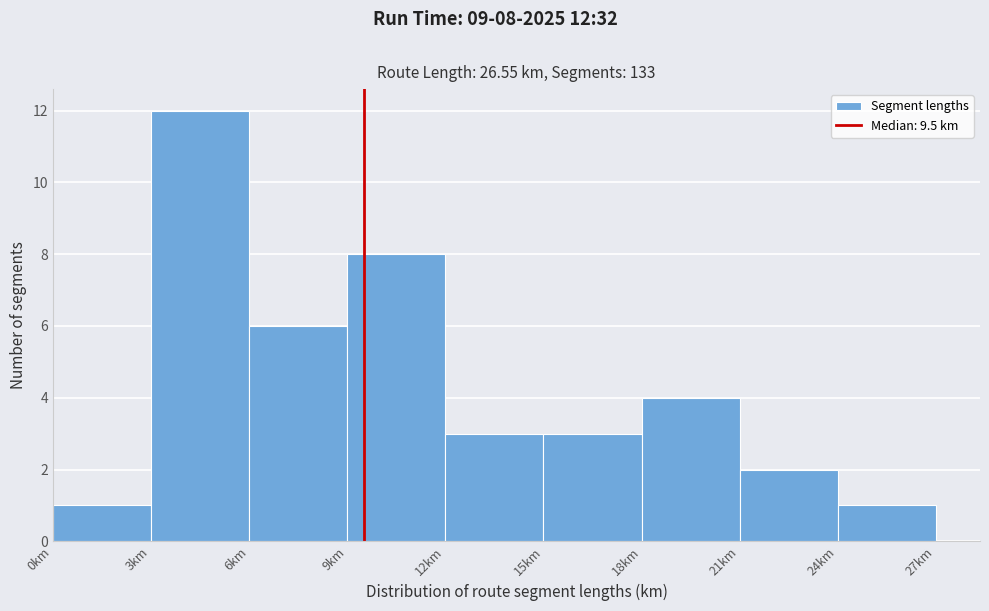

Over which range of the x-axis is the bar tallest?

3 to 6